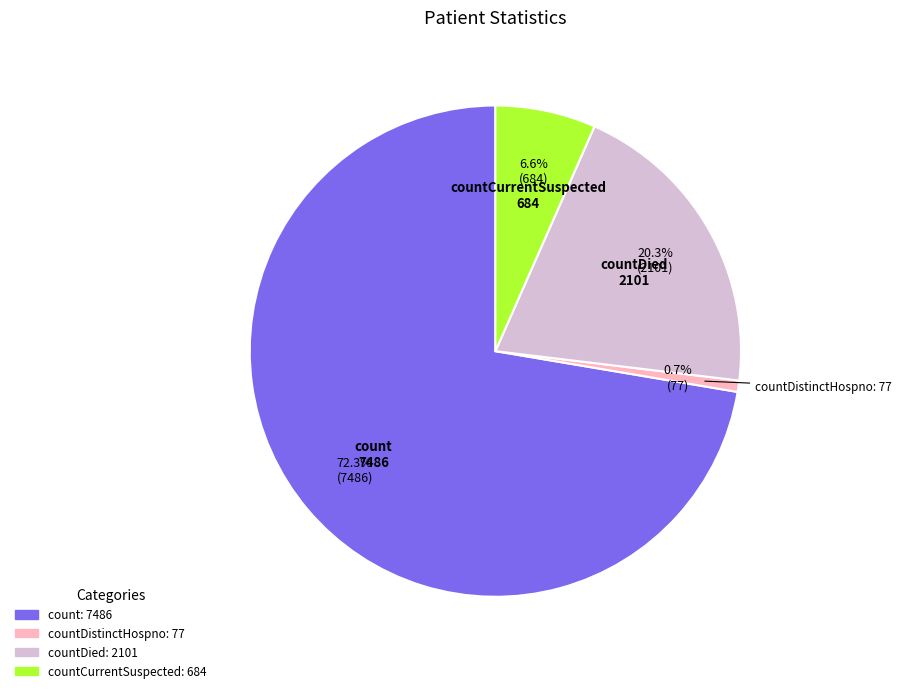

To the nearest percent, what is the difference between the largest and smallest slice percentages?

72%